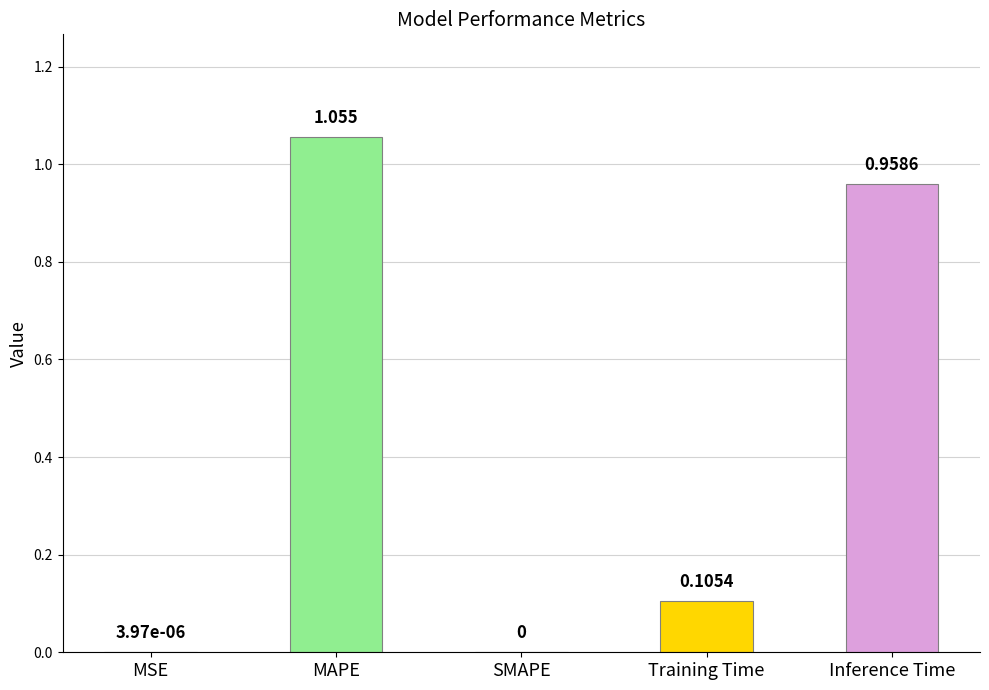

How many distinct data groups are displayed?

1